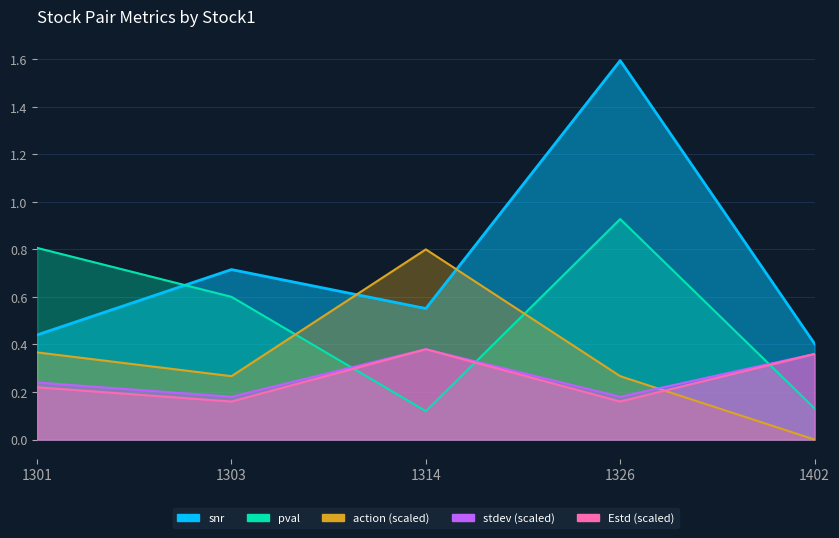

What is the difference between the pval values at 1301 and 1314?

0.7